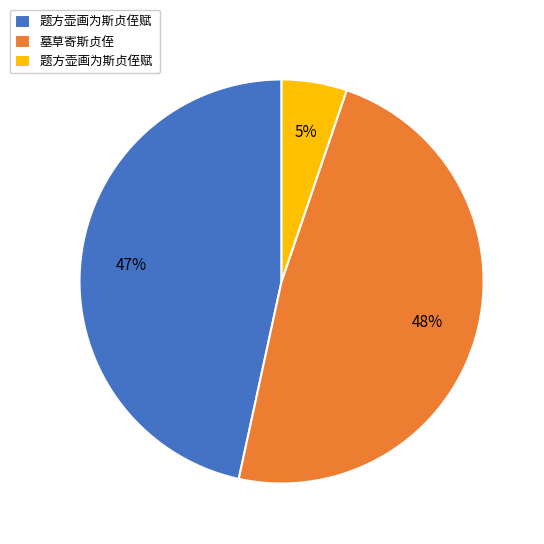

Does any single category account for the majority?

No